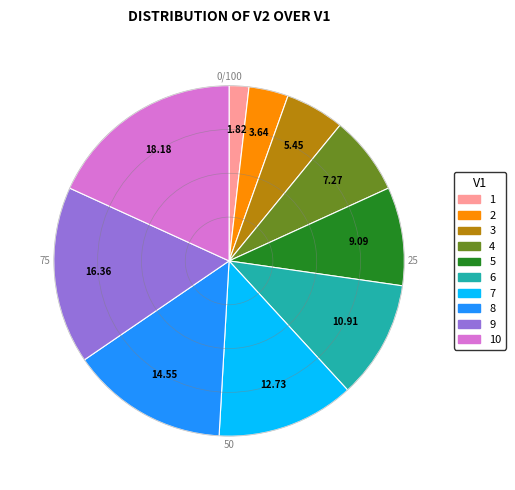

Between 3 and 5, which is larger?

5